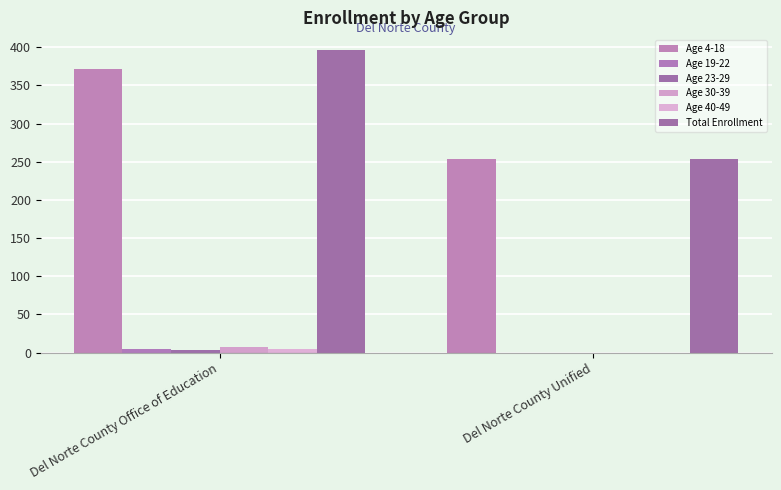

What is the difference between the highest and lowest values at Del Norte County Office of Education?

392